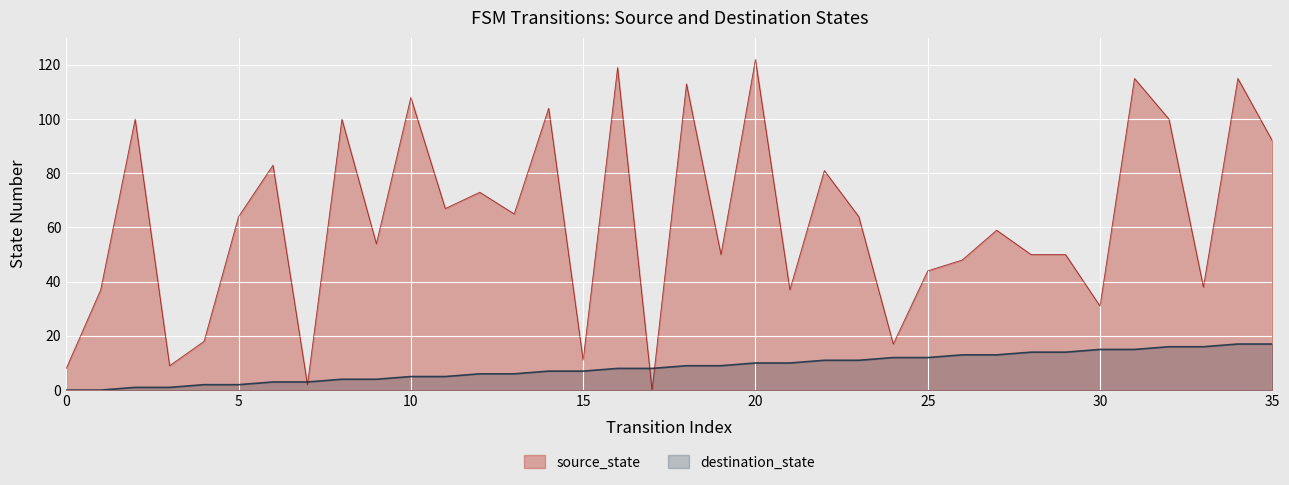

How many lines are shown in the chart?

2